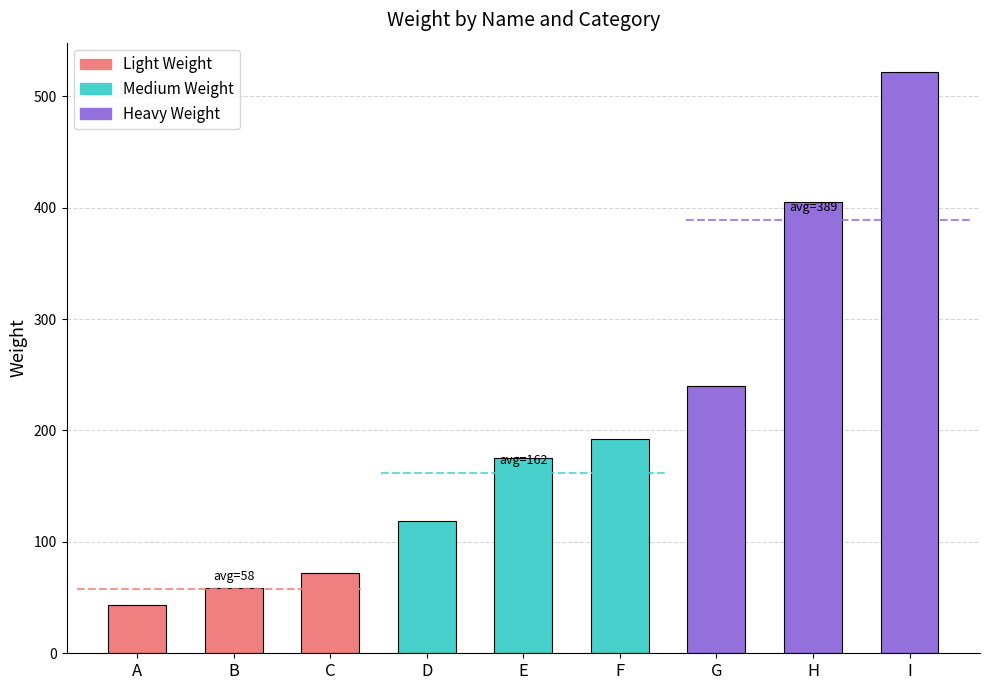

How many series are shown in this chart?

1